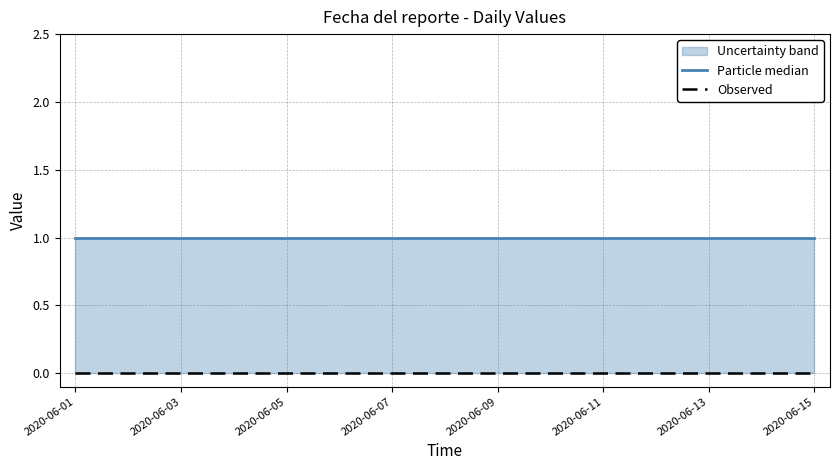

True or false: Particle median and Observed cross at least once.

False